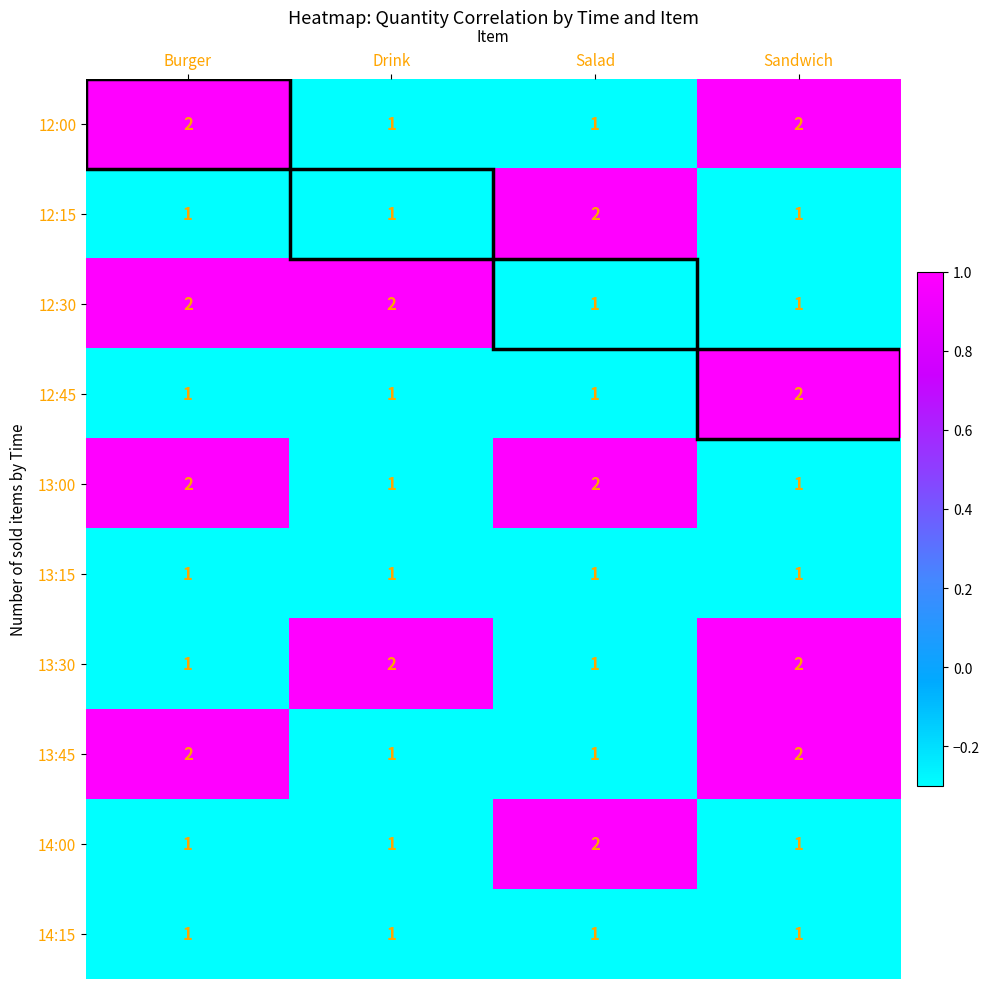

At how many categories does at least one series exceed 1?

4